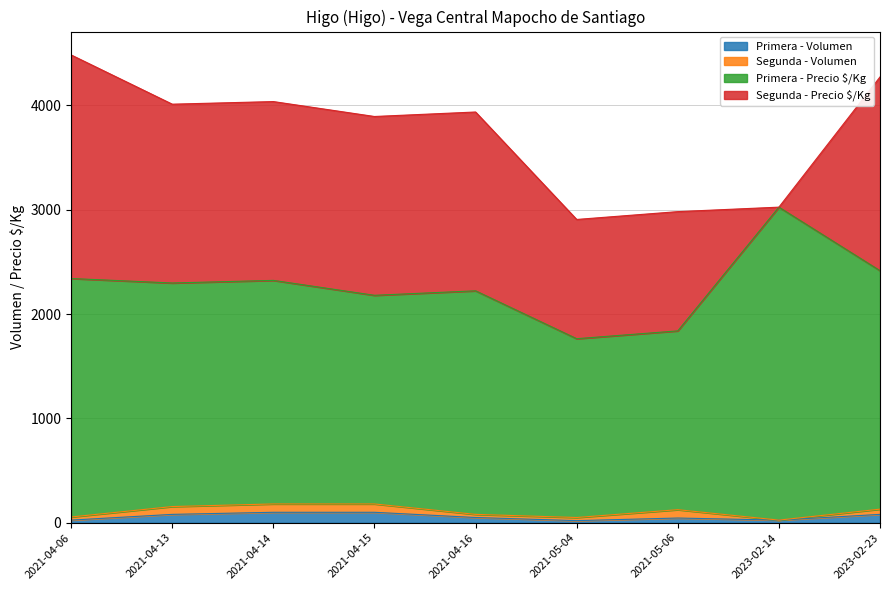

What position from the right is 2021-05-06?

3